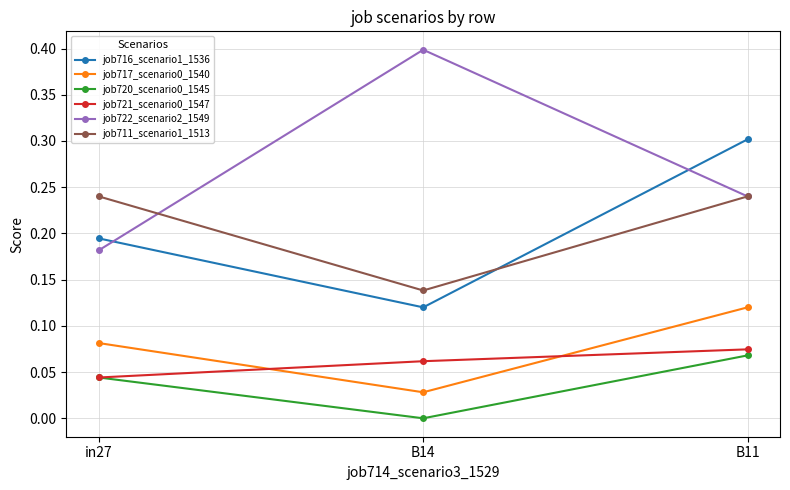

How many data points does each series have?

3